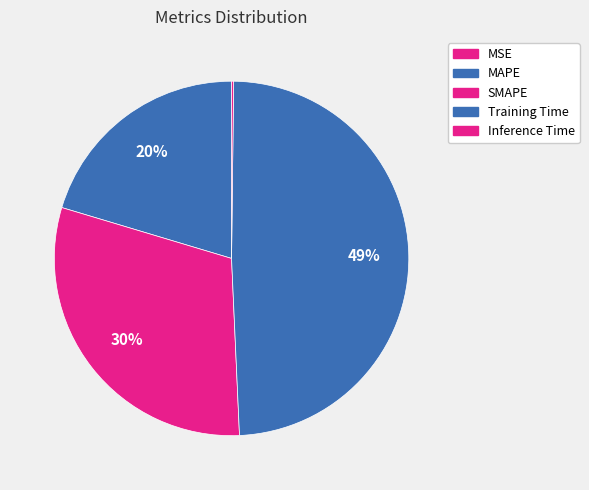

What is the smallest slice in the pie chart?

MSE